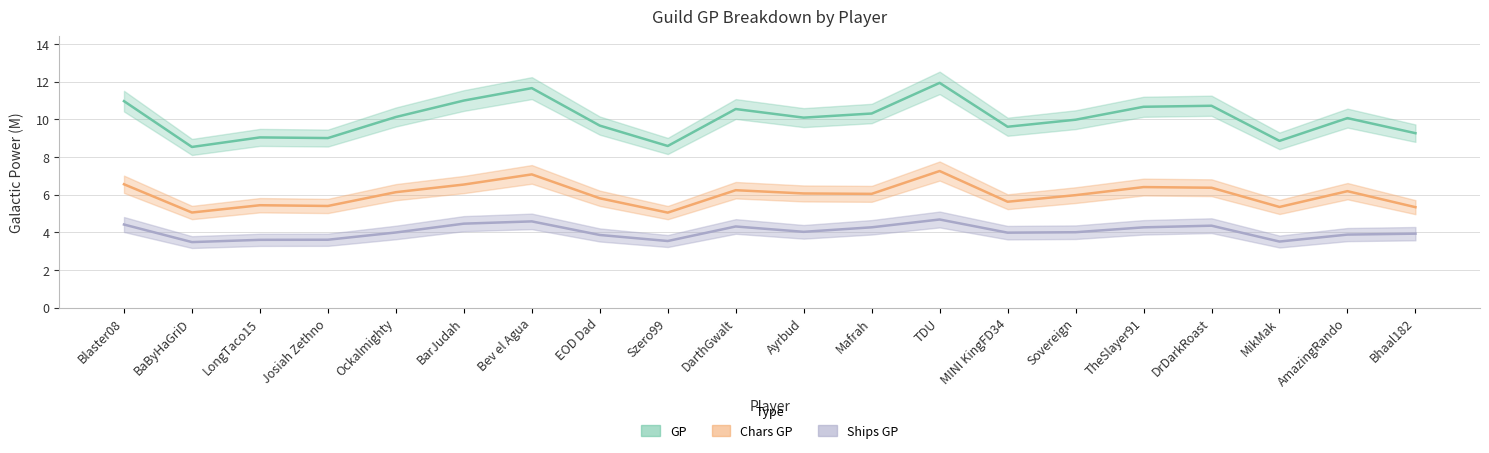

True or false: GP and Chars GP intersect in this chart.

False